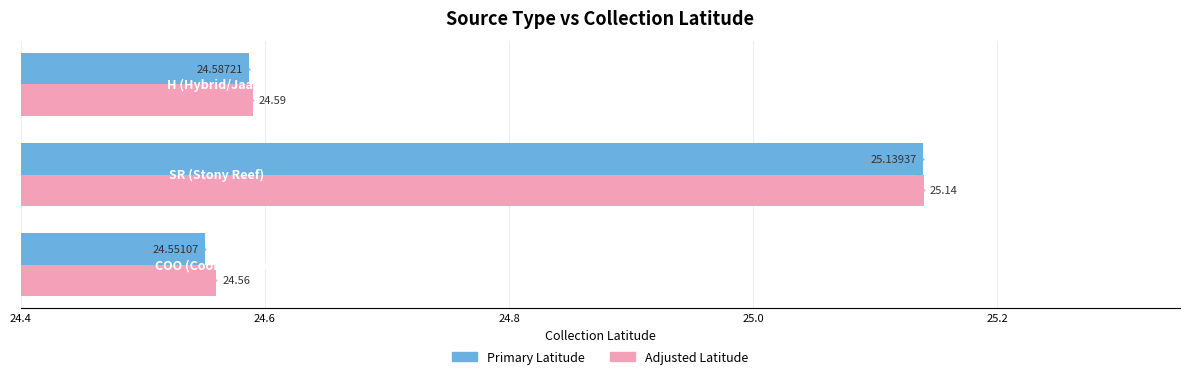

Count the number of categories in the chart.

3